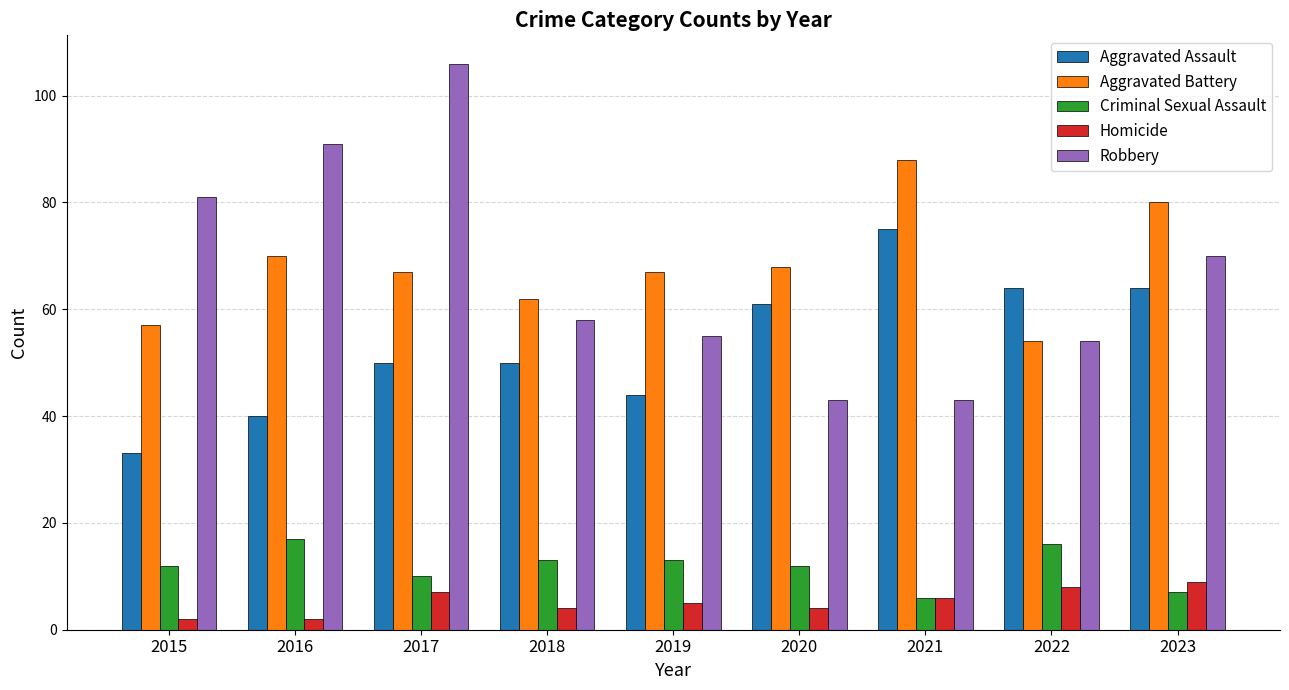

What is the value of the Aggravated Assault bar at the 7th from the left?

75